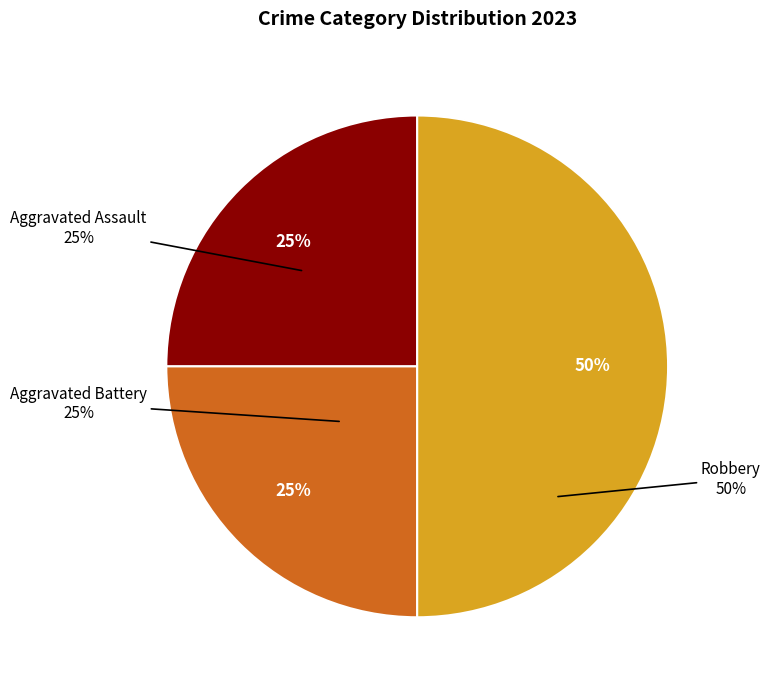

Is Aggravated Assault the majority of the pie?

No